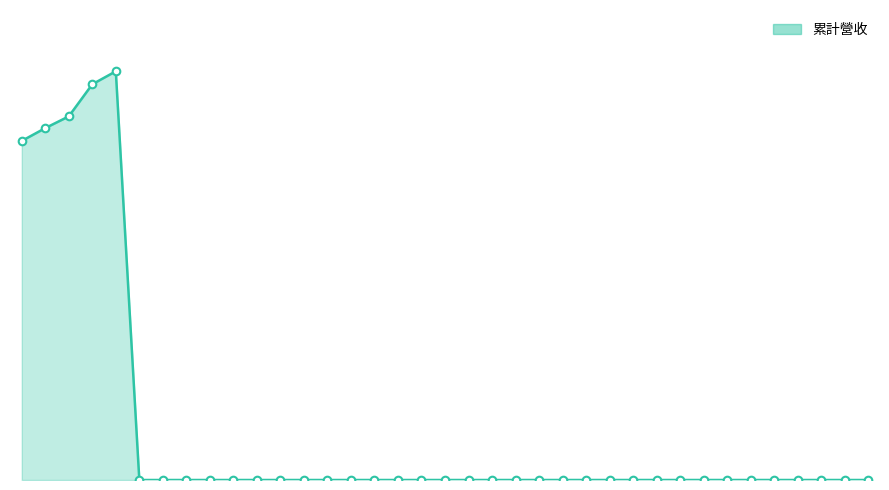

Is this an area chart (filled region under the line)?

Yes